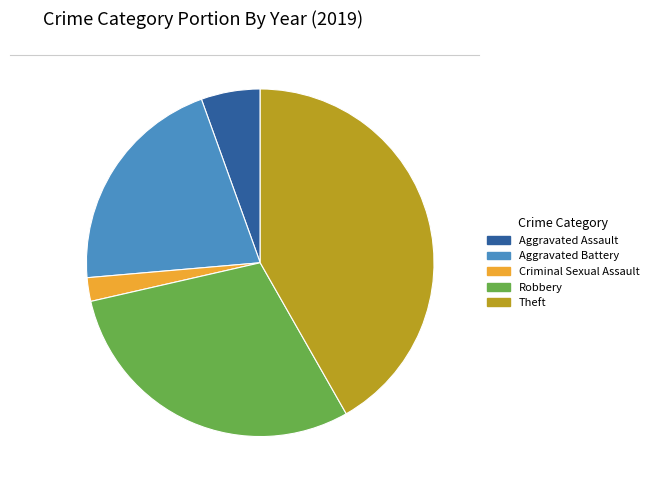

What is the largest slice in the pie chart?

Theft